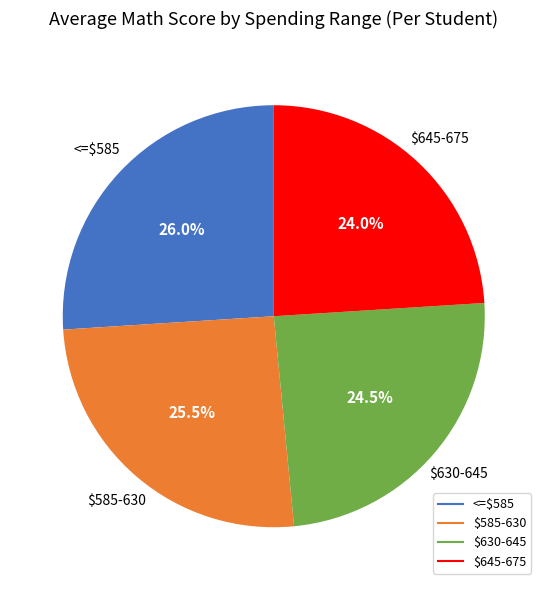

Does any single category account for the majority?

No